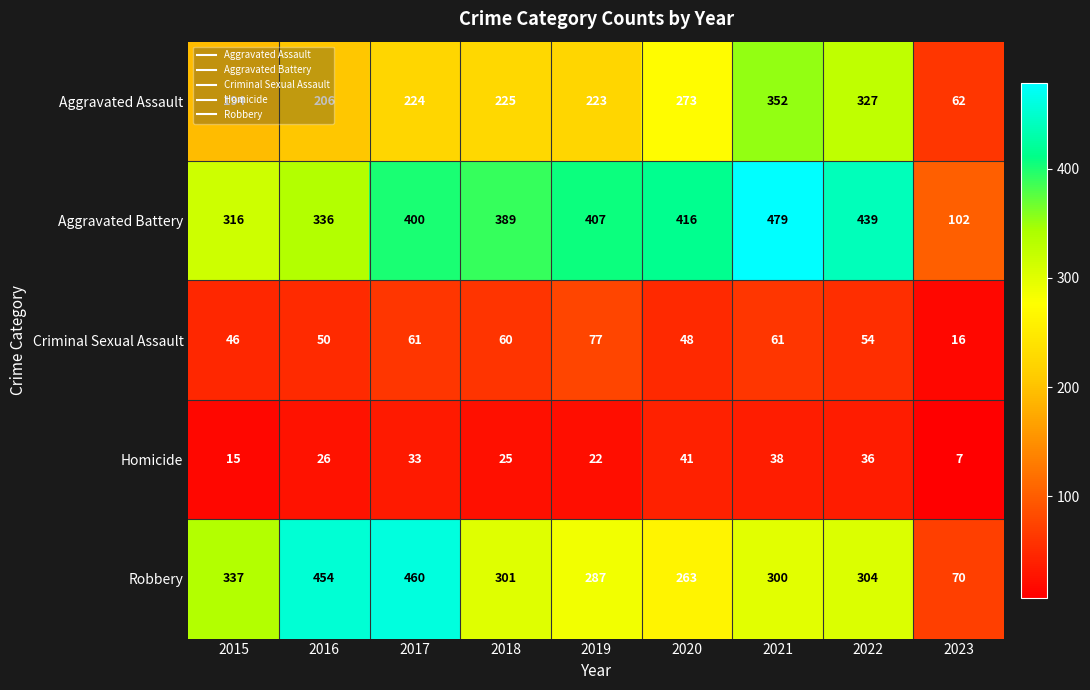

How many data points does each series have?

9